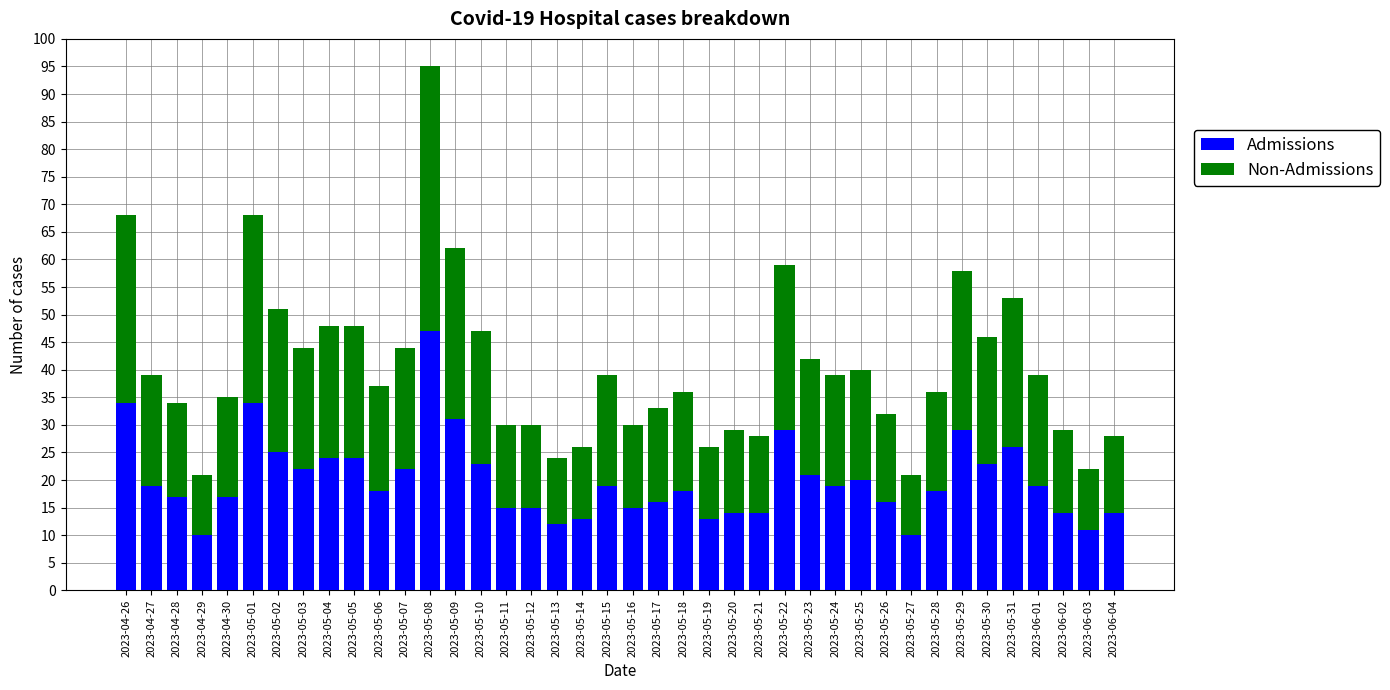

What is the total value across all series at 2023-05-03?

44